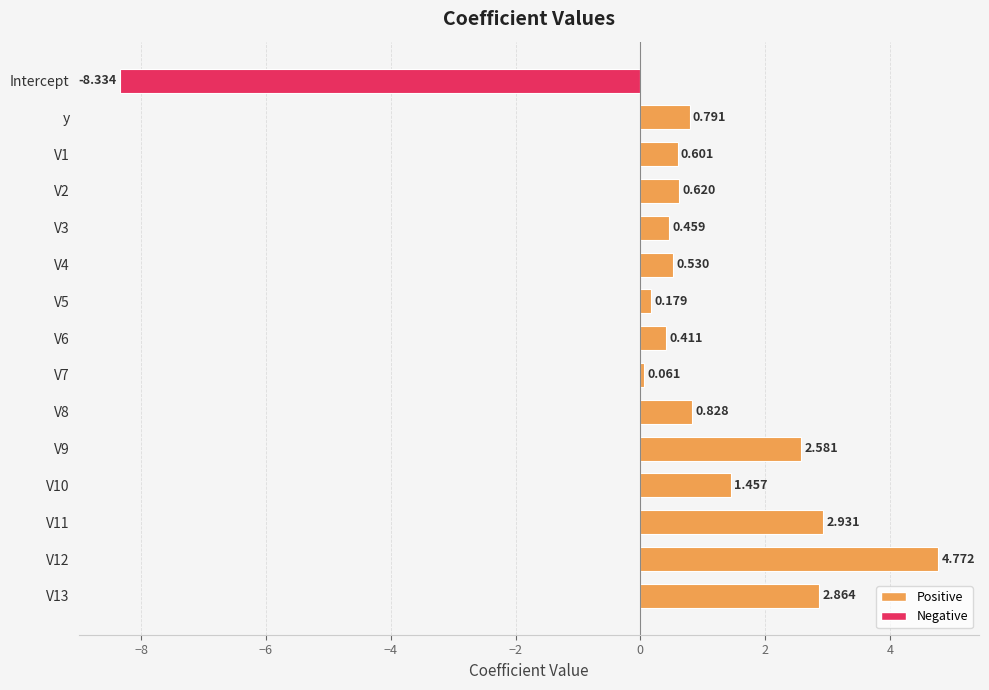

At which category does the chart reach its peak across all series?

V12